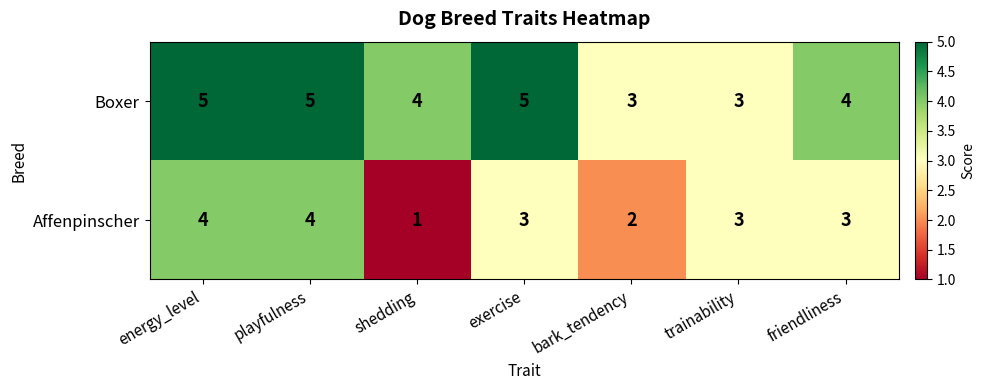

What is the average value of the Boxer series?

4